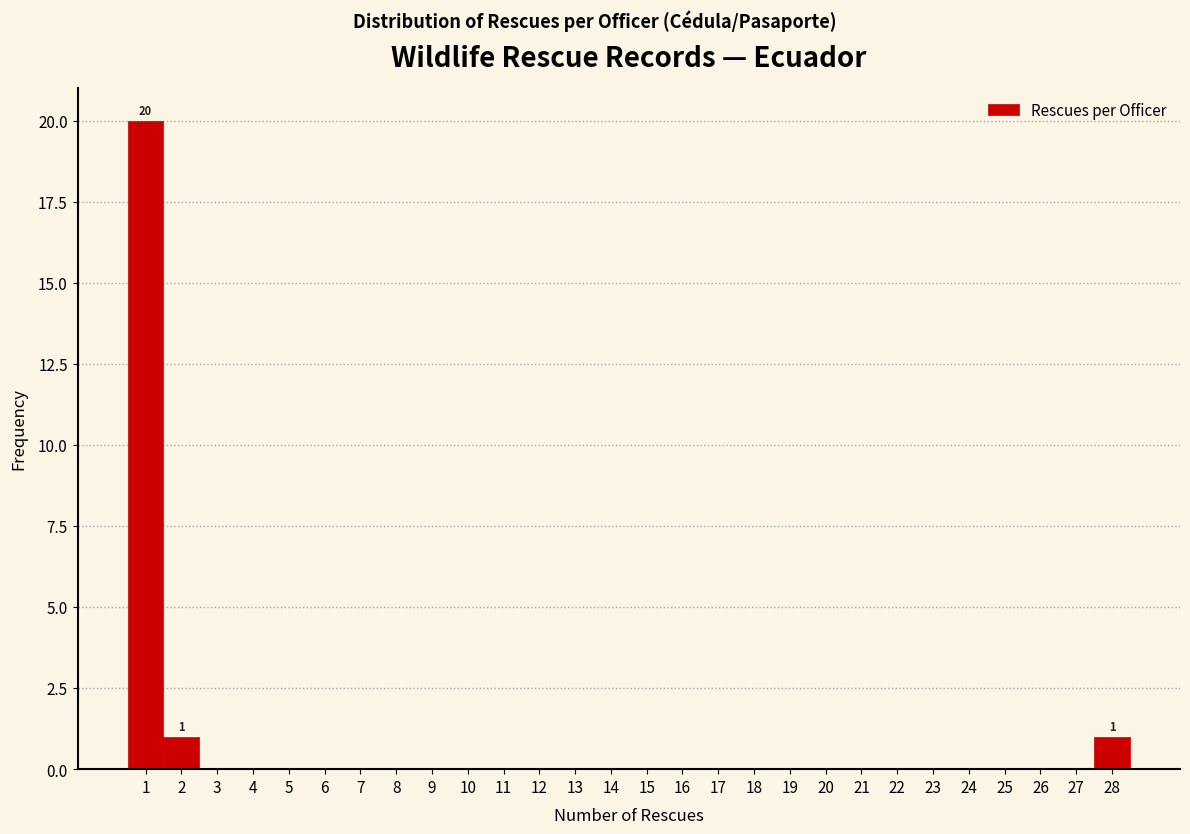

Over which range of the x-axis is the bar tallest?

0.5 to 1.5